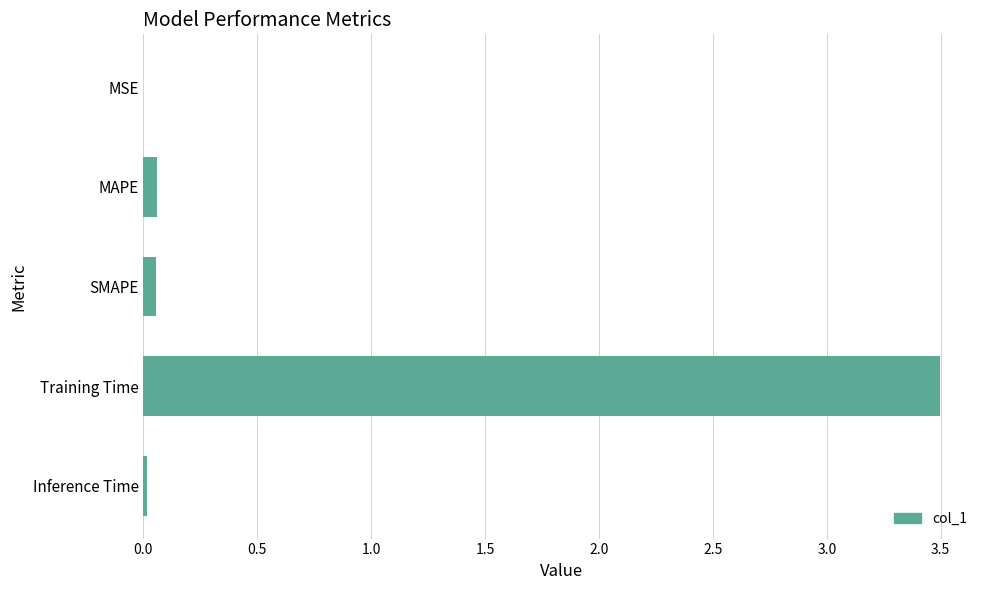

Is it true that the value at MSE is 0.0?

True